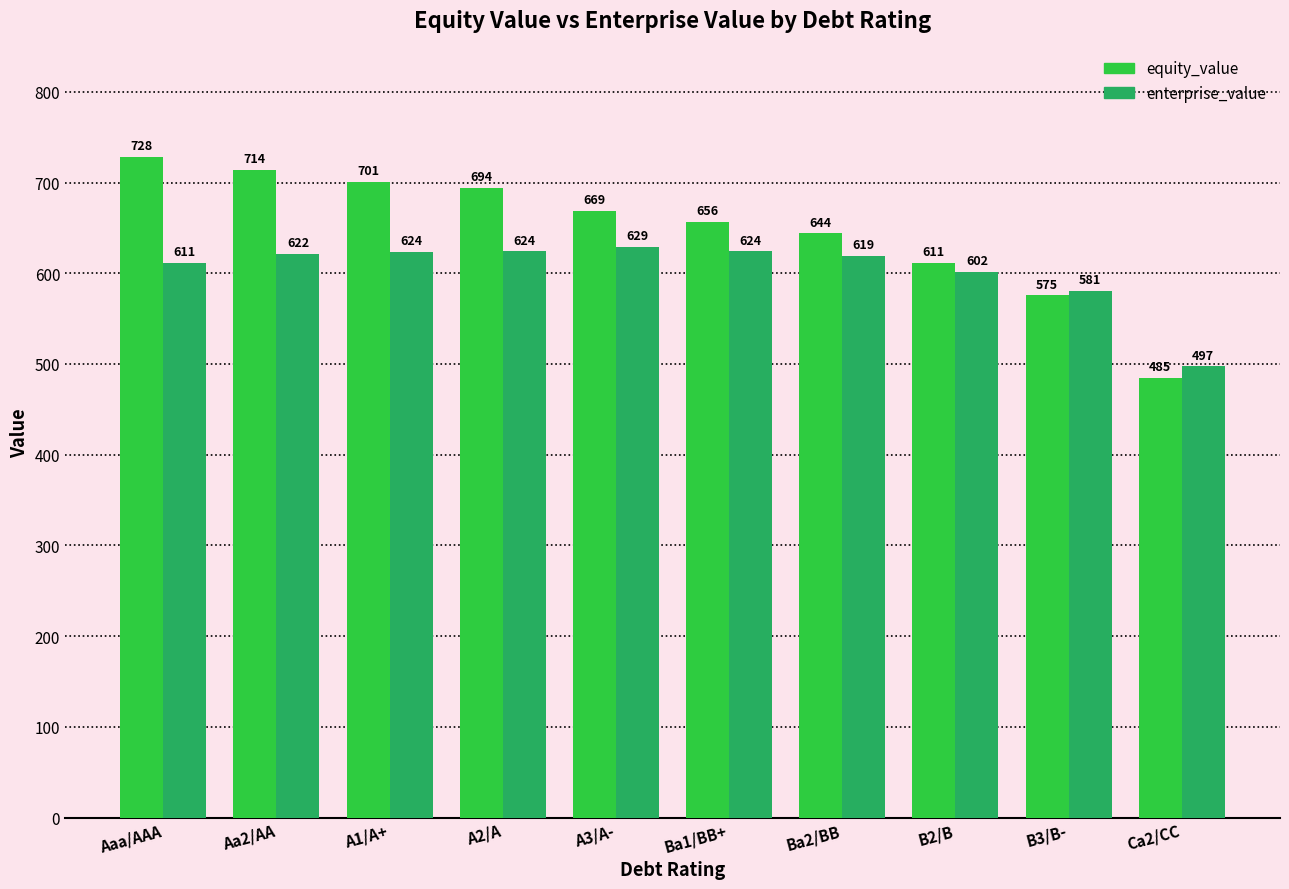

What is the difference between the highest and lowest values at B3/B-?

5.2